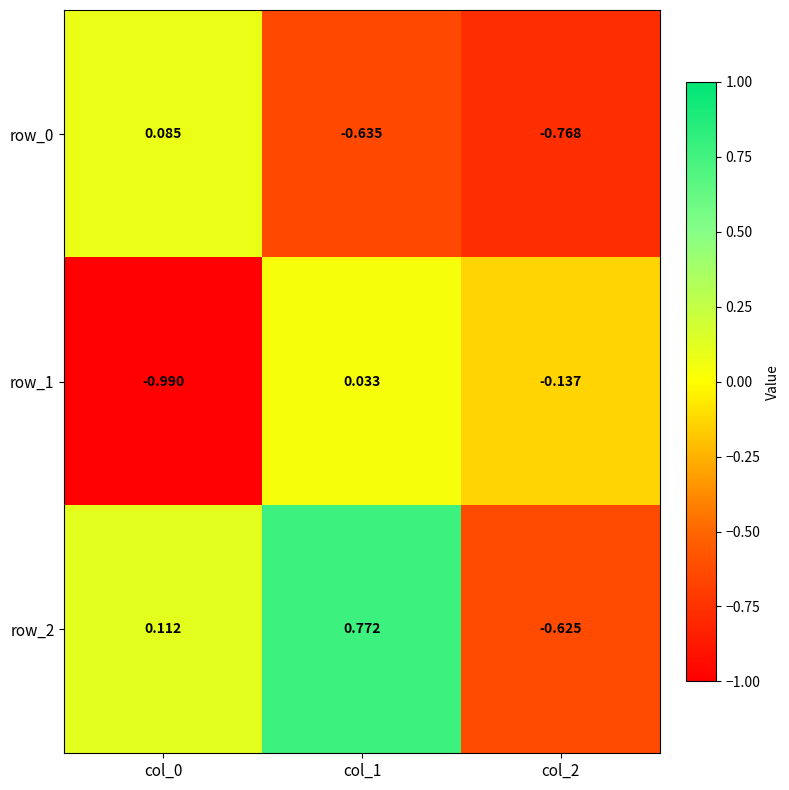

Is the value of row_1 at col_1 greater than the value of row_2 at col_0?

No